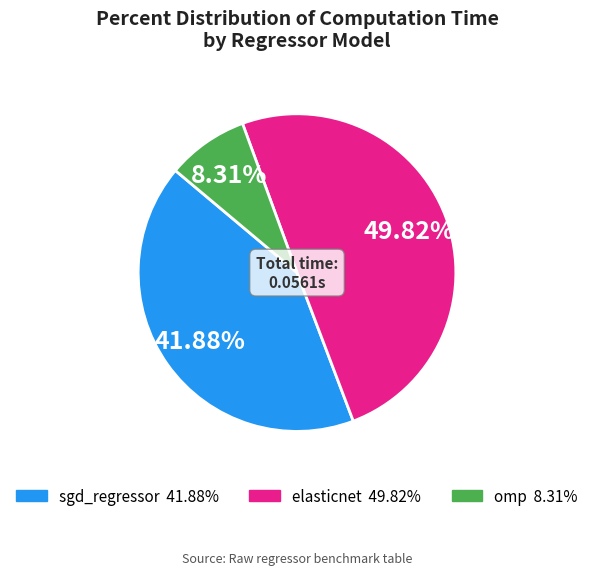

Rank the categories by value from highest to lowest.

elasticnet, sgd_regressor, omp